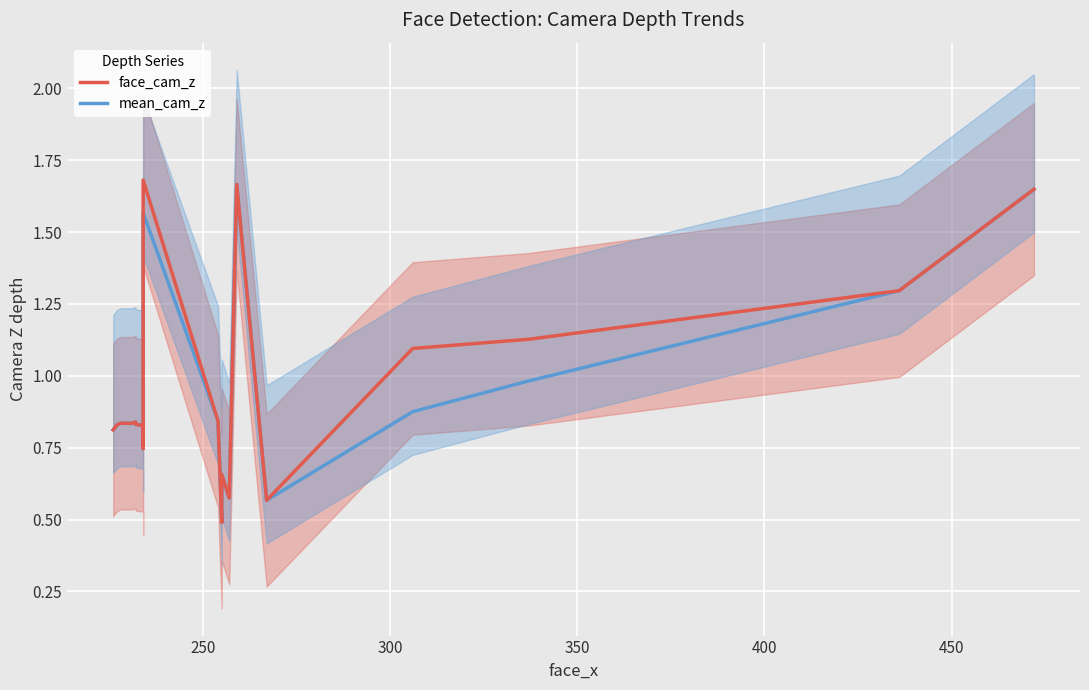

The value of mean_cam_z at 450 is 0.3. True or false?

False